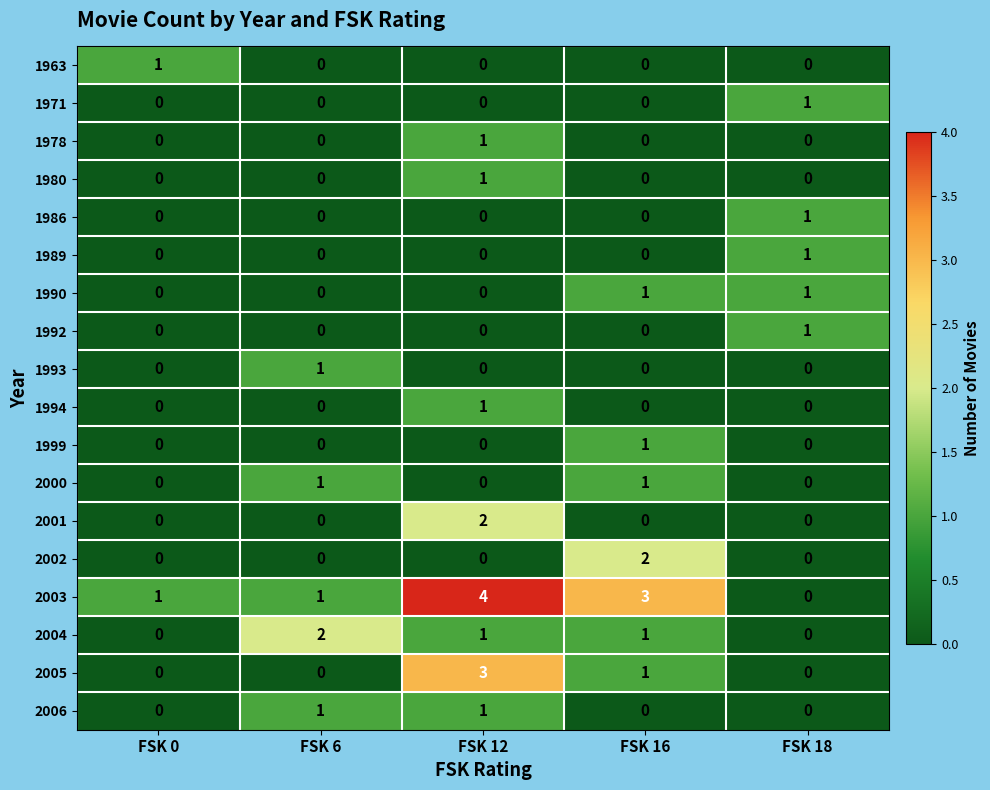

What is the difference between the highest and lowest values at FSK 16?

3